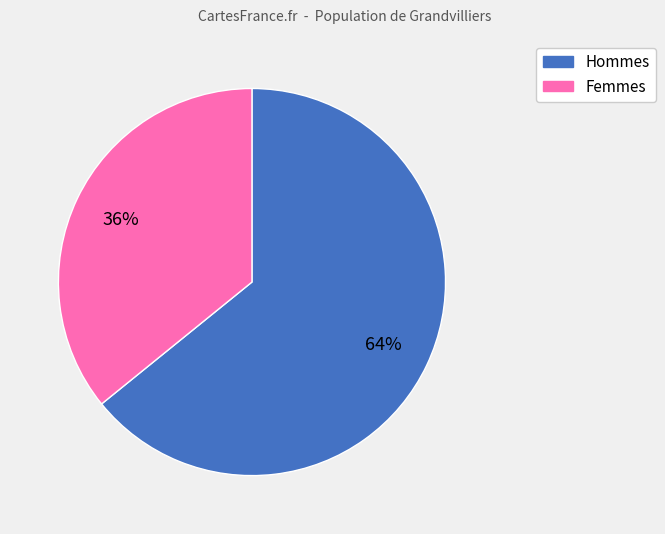

To the nearest percent, what is the average slice percentage?

50%